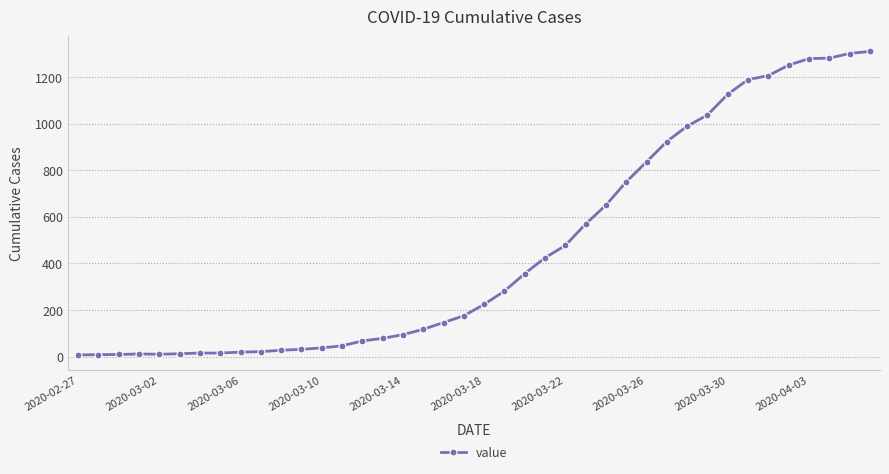

What is the maximum value shown in the chart?

1310